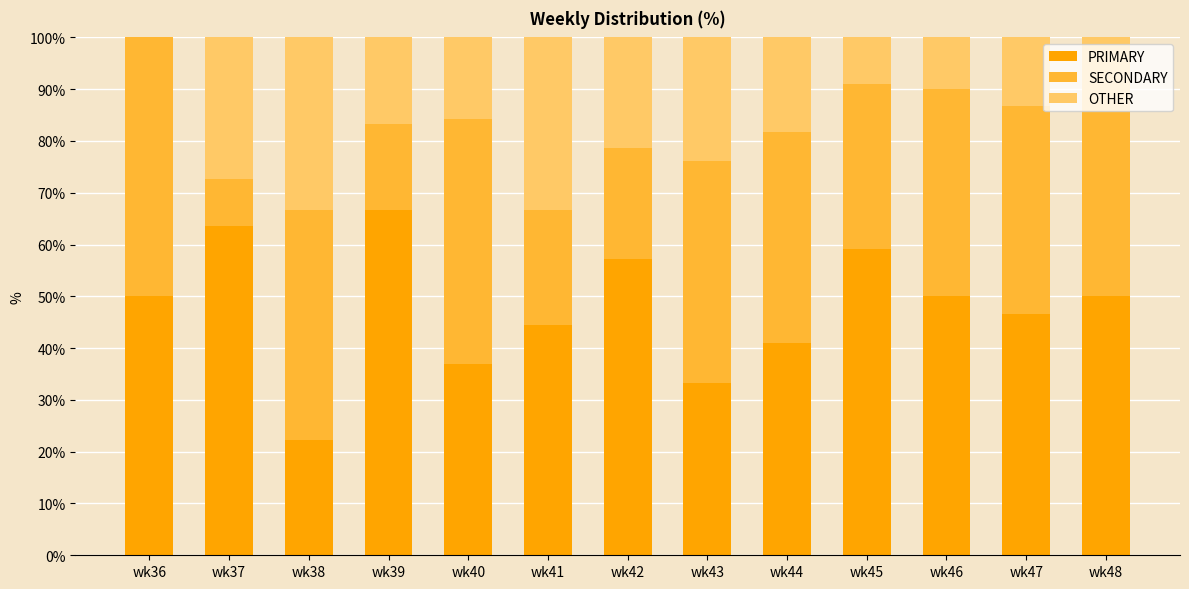

What is the maximum value for PRIMARY?

66.7